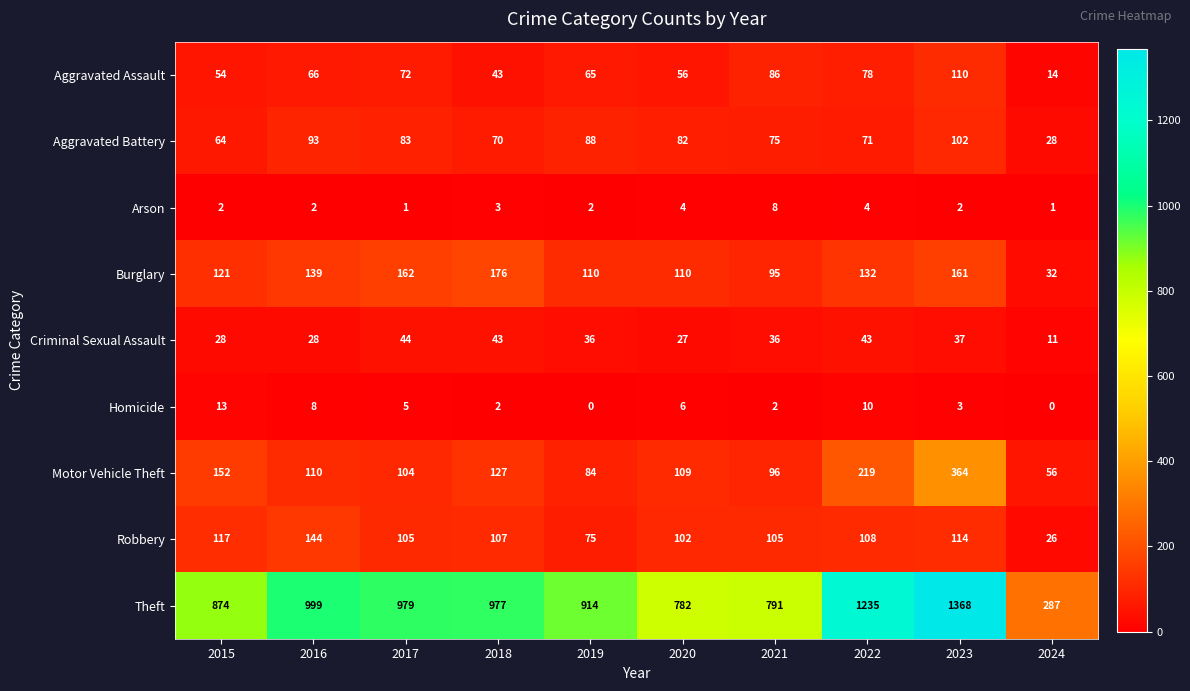

How many data points in Motor Vehicle Theft are less than 110?

5